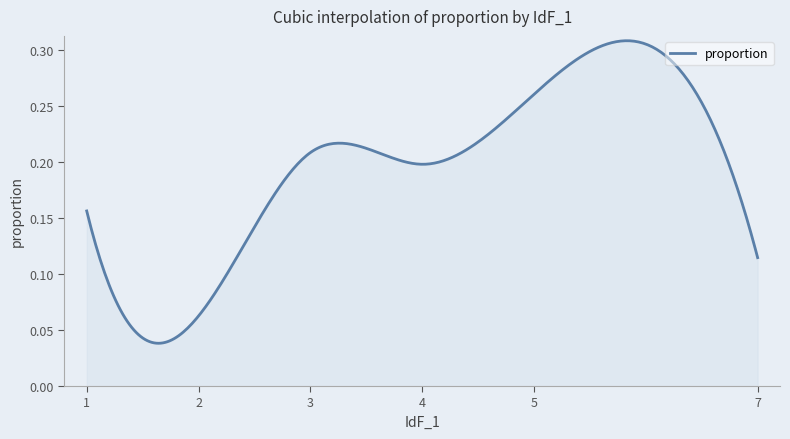

How many lines are shown in the chart?

1